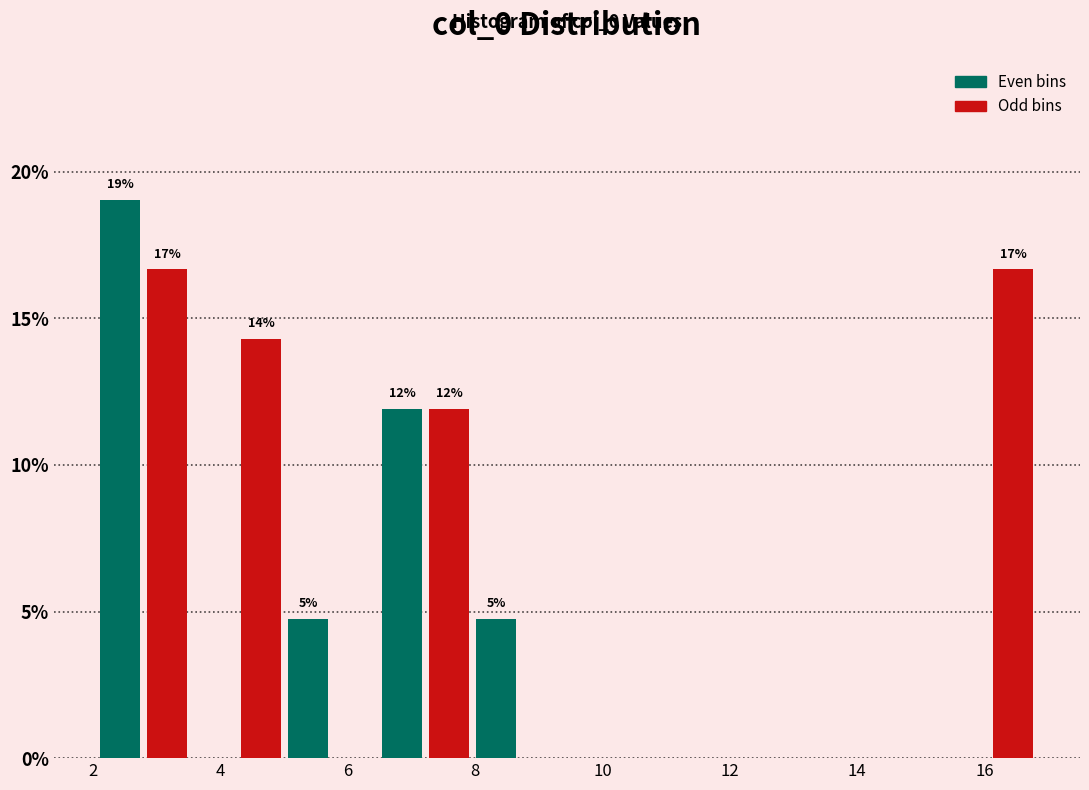

Around what value on the x-axis is the tallest bar? Give the approximate position of its centre, as read against the axis.

2.4